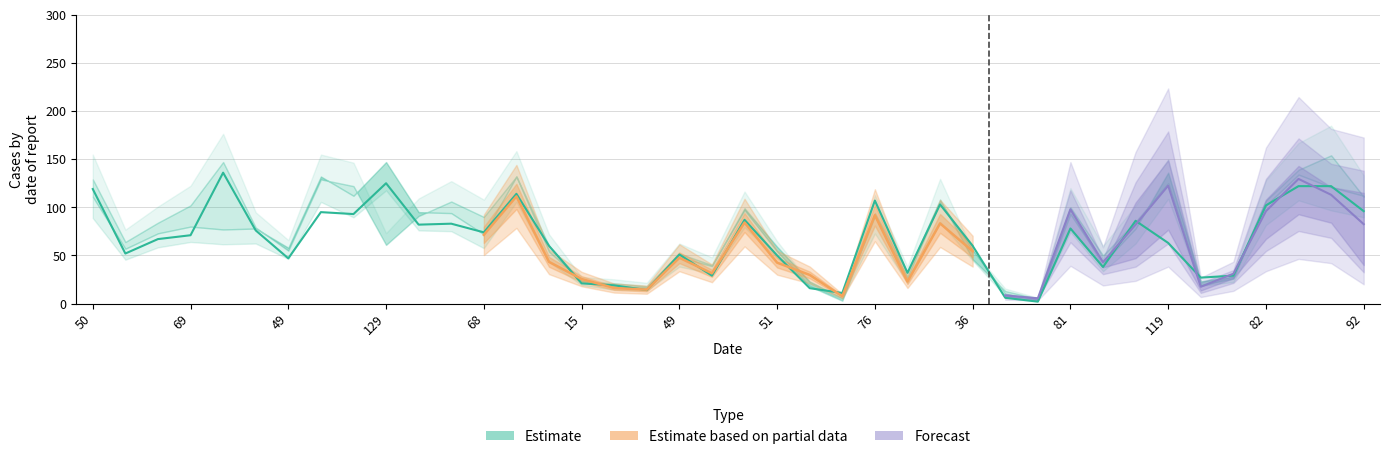

What is the label of the 22nd point from the right?

49